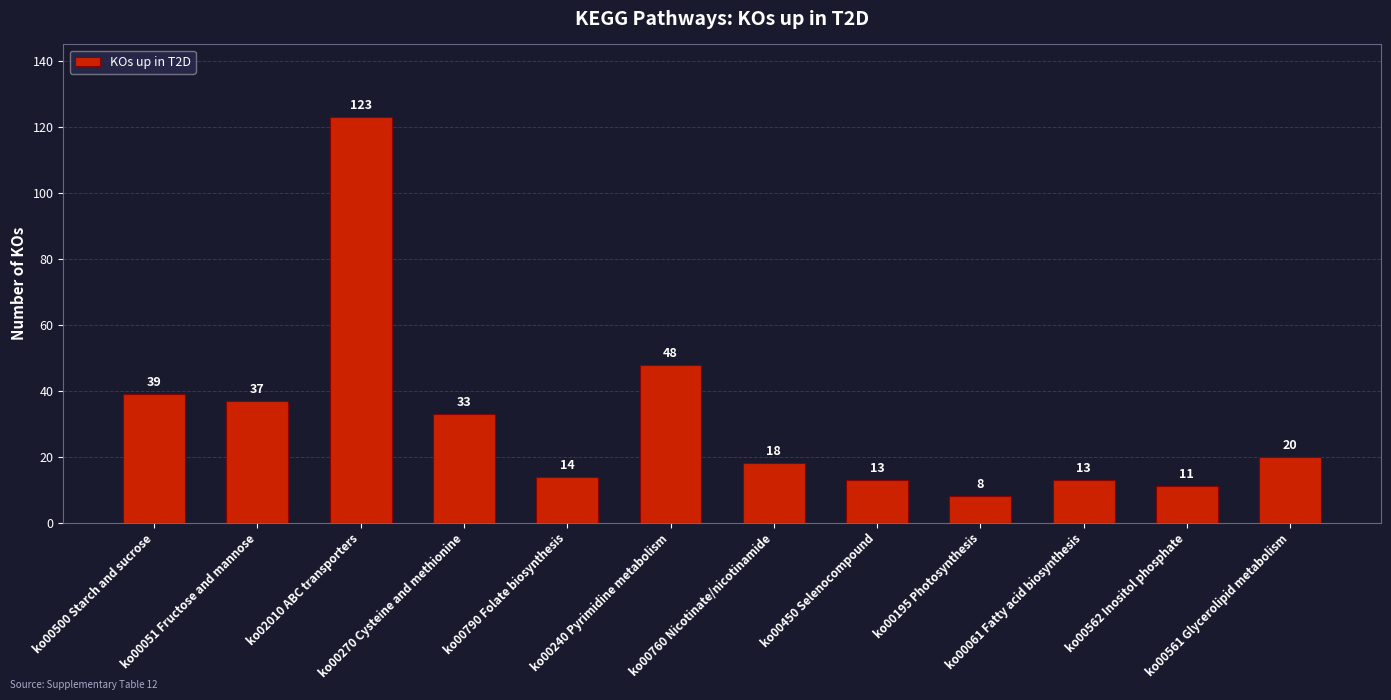

What is the maximum value shown in the chart?

123